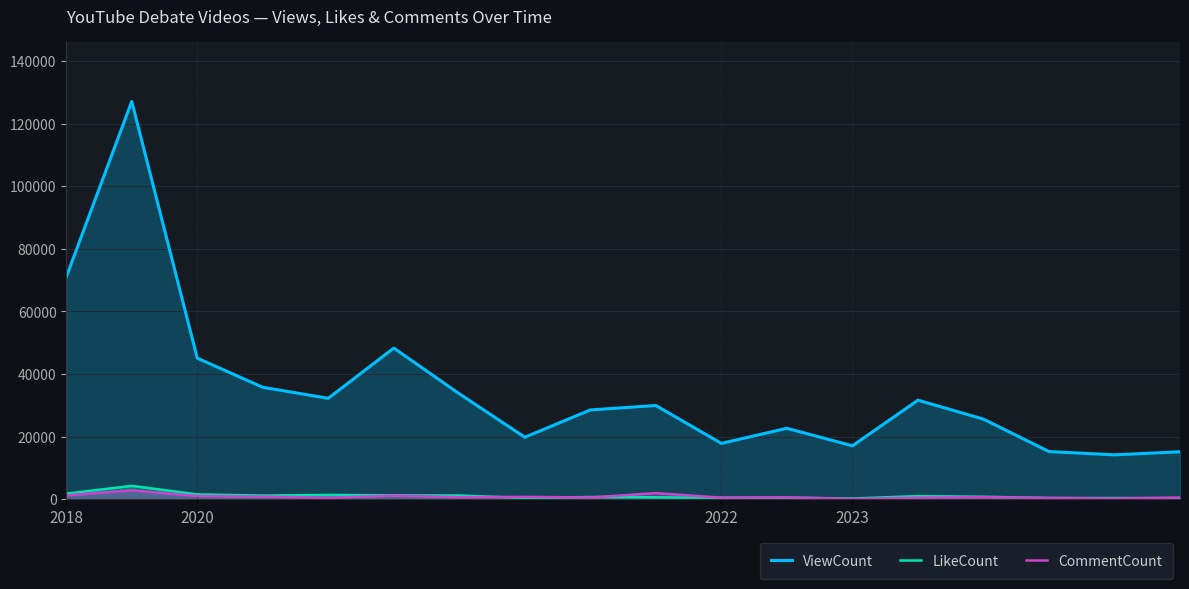

What is the maximum value shown in the chart?

127104